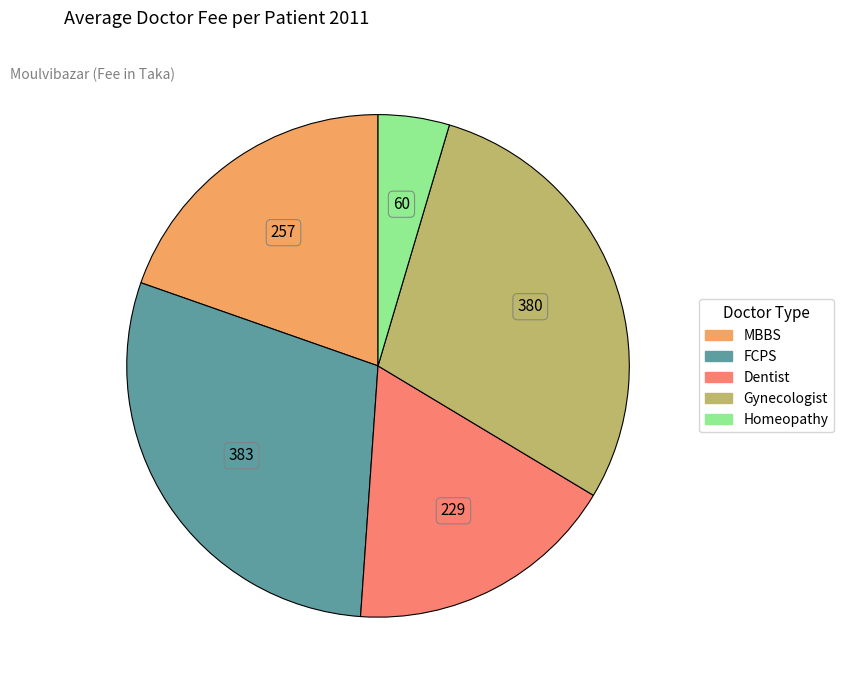

Does MBBS represent more than half of the total?

No